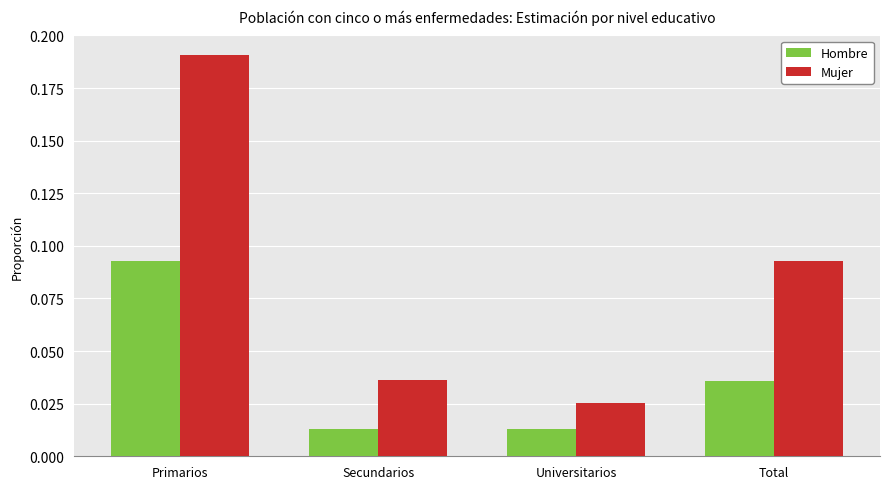

What are all the series names shown in the legend?

Hombre, Mujer